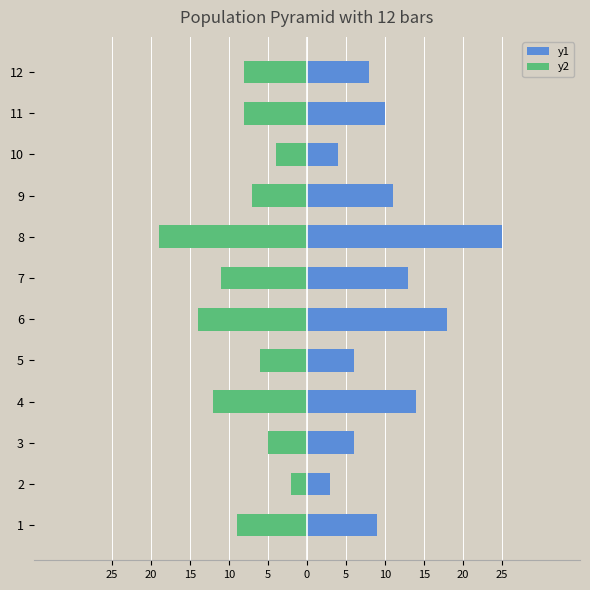

Reading left to right, what are all the values shown in this chart?

y1: 9	3	6	14	6	18	13	25	11	4	10	8
y2: -9	-2	-5	-12	-6	-14	-11	-19	-7	-4	-8	-8